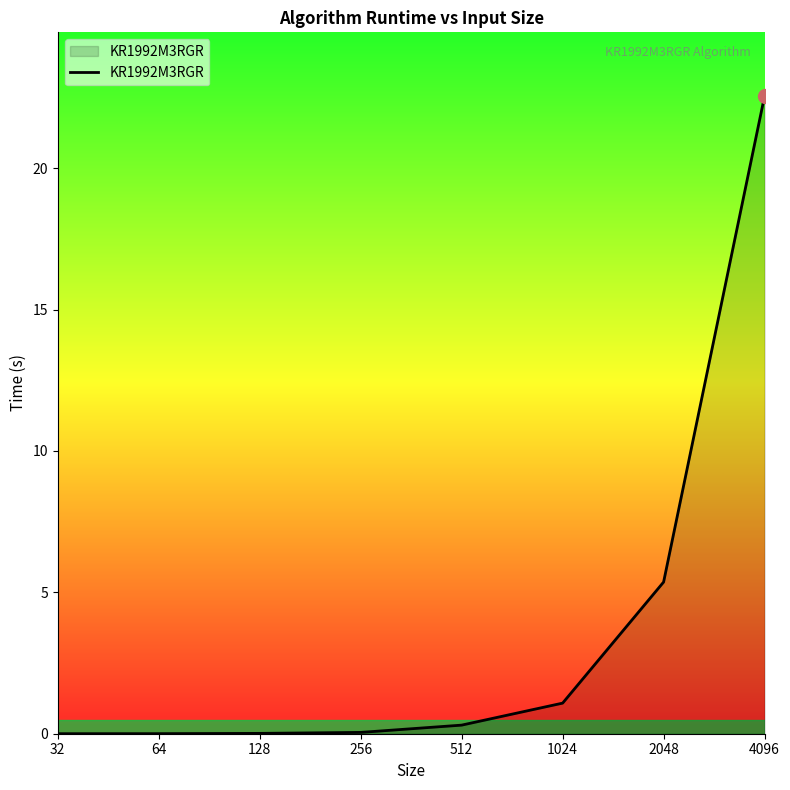

True or false: the data has more than 2 interior local peaks.

False